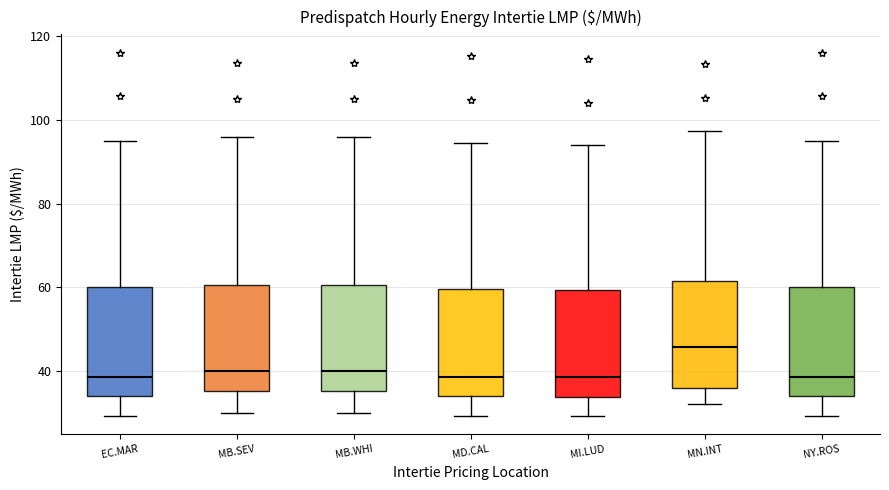

Reading left to right, read every box against the y-axis: the position of its median line, the range the box covers, and the ends of its whiskers. The values are not printed on the chart, so give them approximately, as read against the axis.

EC.MAR: median 38, box 34 to 60, whiskers 30 to 94
MB.SEV: median 40, box 36 to 60, whiskers 30 to 96
MB.WHI: median 40, box 36 to 60, whiskers 30 to 96
MD.CAL: median 38, box 34 to 60, whiskers 30 to 94
MI.LUD: median 38, box 34 to 60, whiskers 30 to 94
MN.INT: median 46, box 36 to 62, whiskers 32 to 98
NY.ROS: median 38, box 34 to 60, whiskers 30 to 94